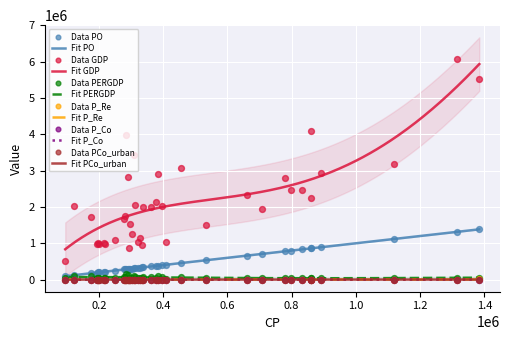

Which series has the widest spread of Y values?

GDP